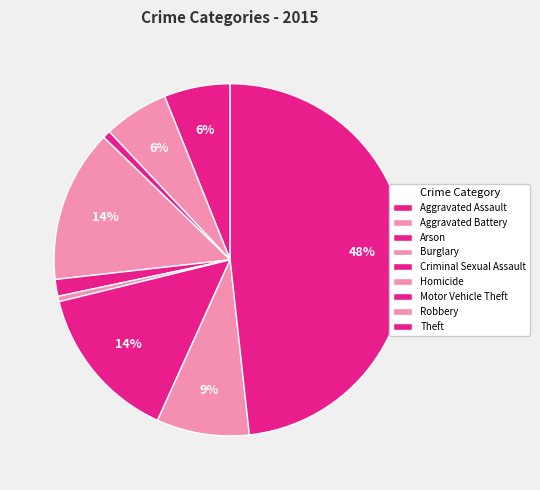

Count the number of slices in the pie.

9